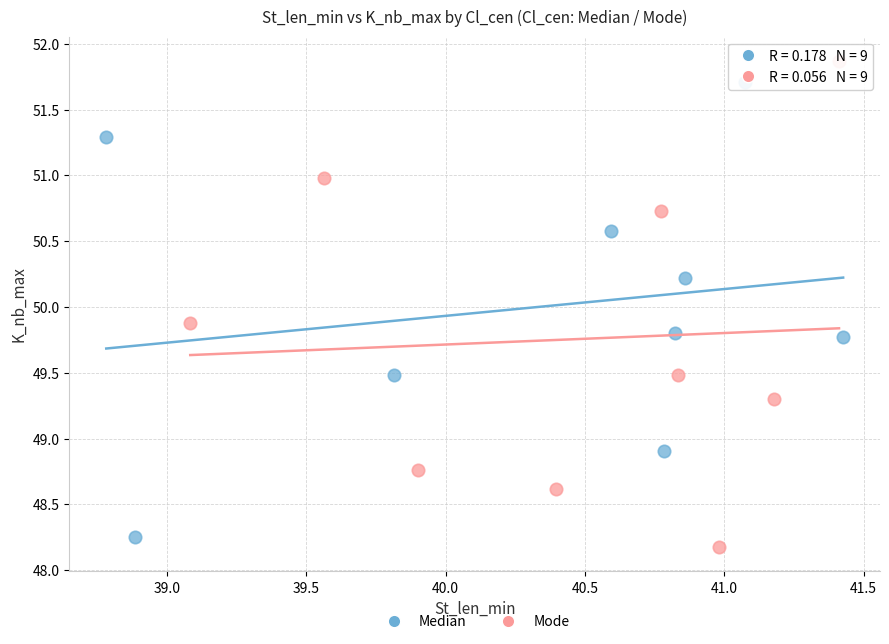

Which series has the largest Y range (max minus min)?

Mode